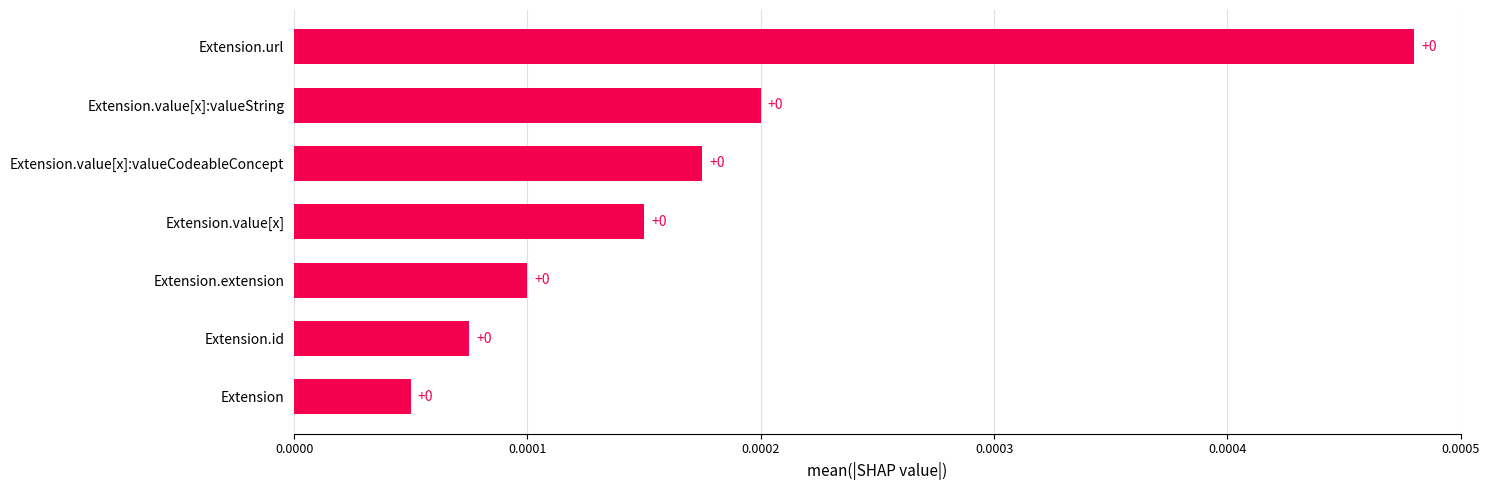

How many bars are there in total?

7